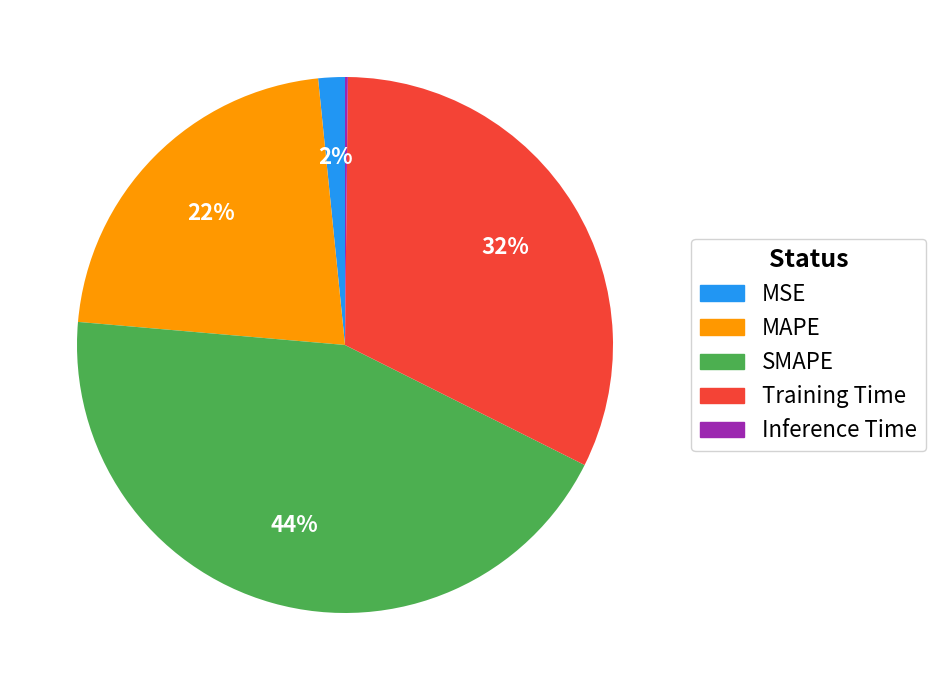

What is the largest slice in the pie chart?

SMAPE